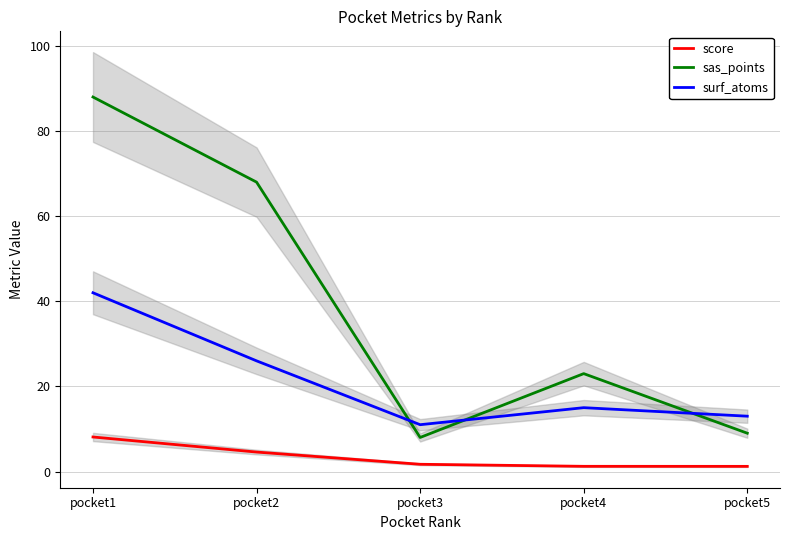

True or false: score and surf_atoms intersect in this chart.

False